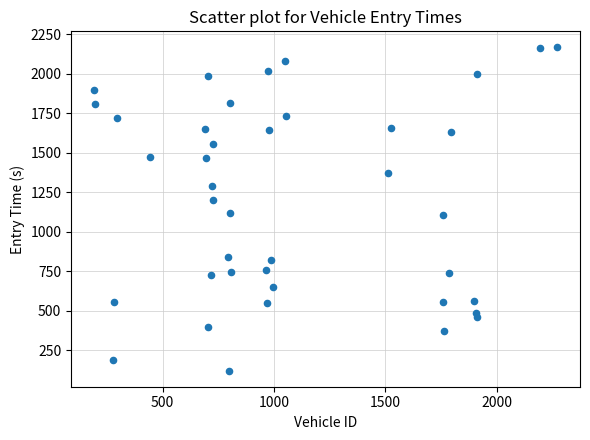

What is the range of Y values (max minus min)?

2045.4